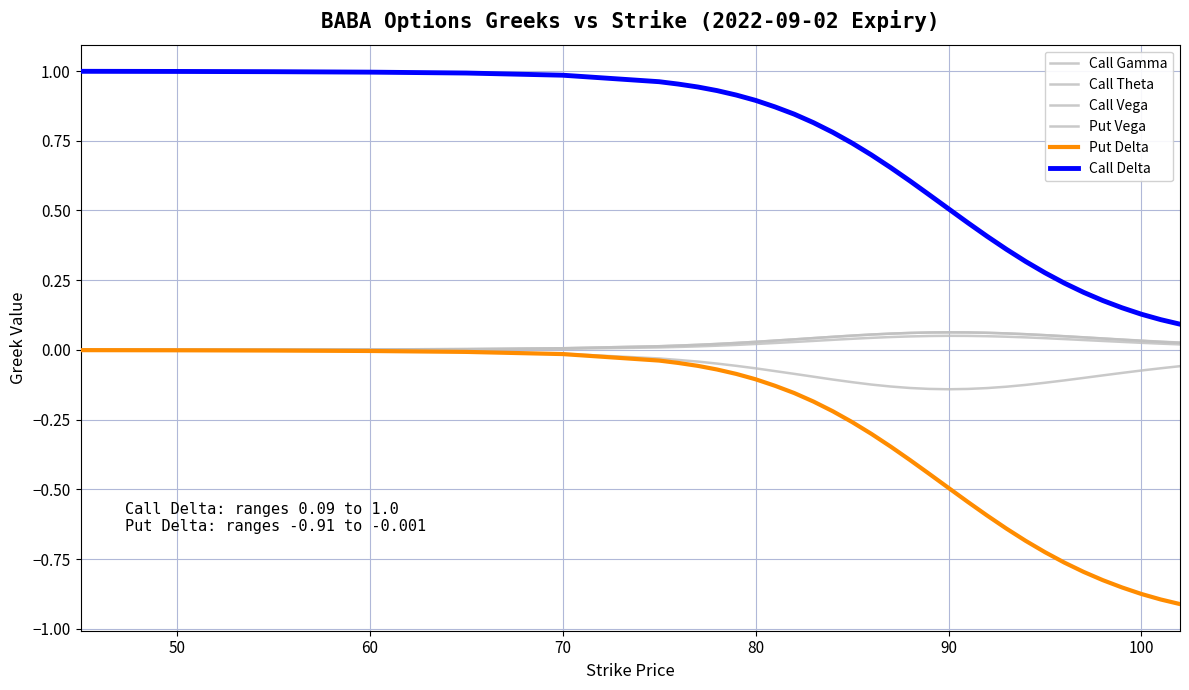

True or false: Call Gamma and Put Delta cross at least once.

False